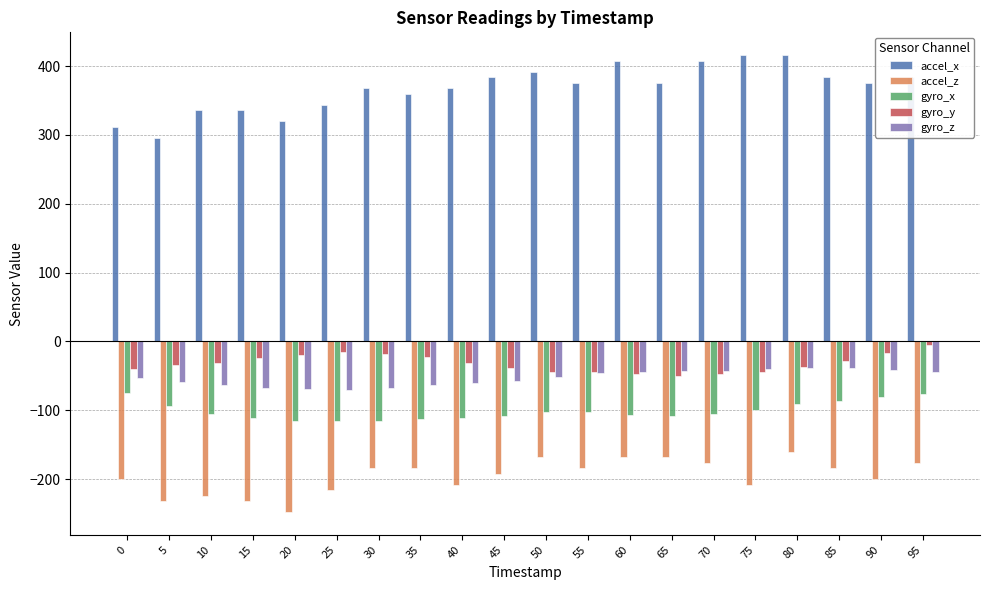

At how many categories does at least one series exceed 209?

20